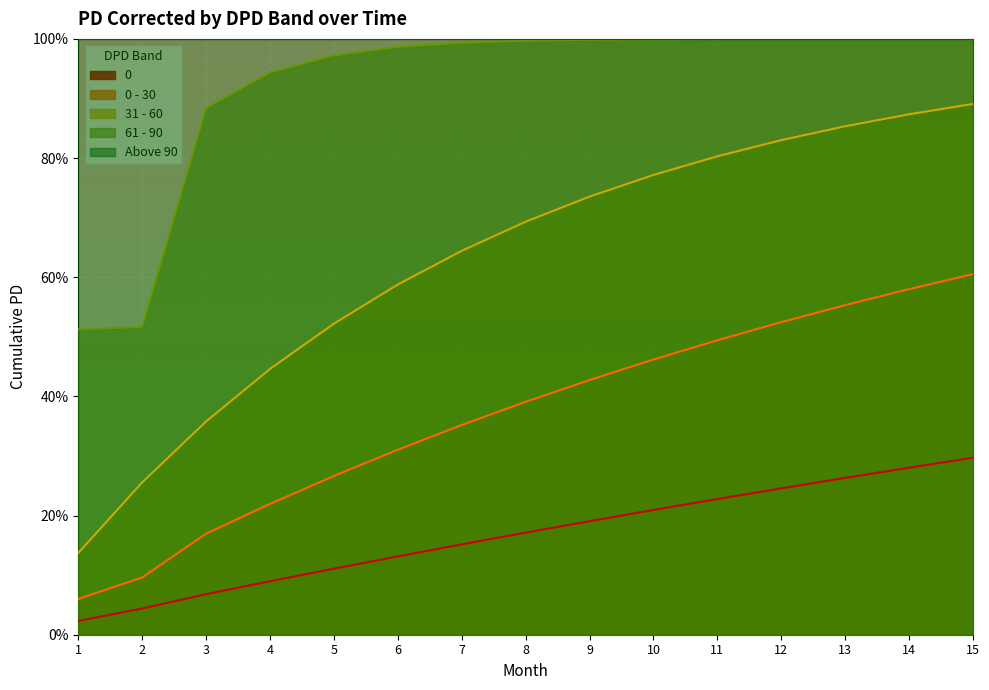

True or false: 0 - 30 and 61 - 90 intersect in this chart.

False